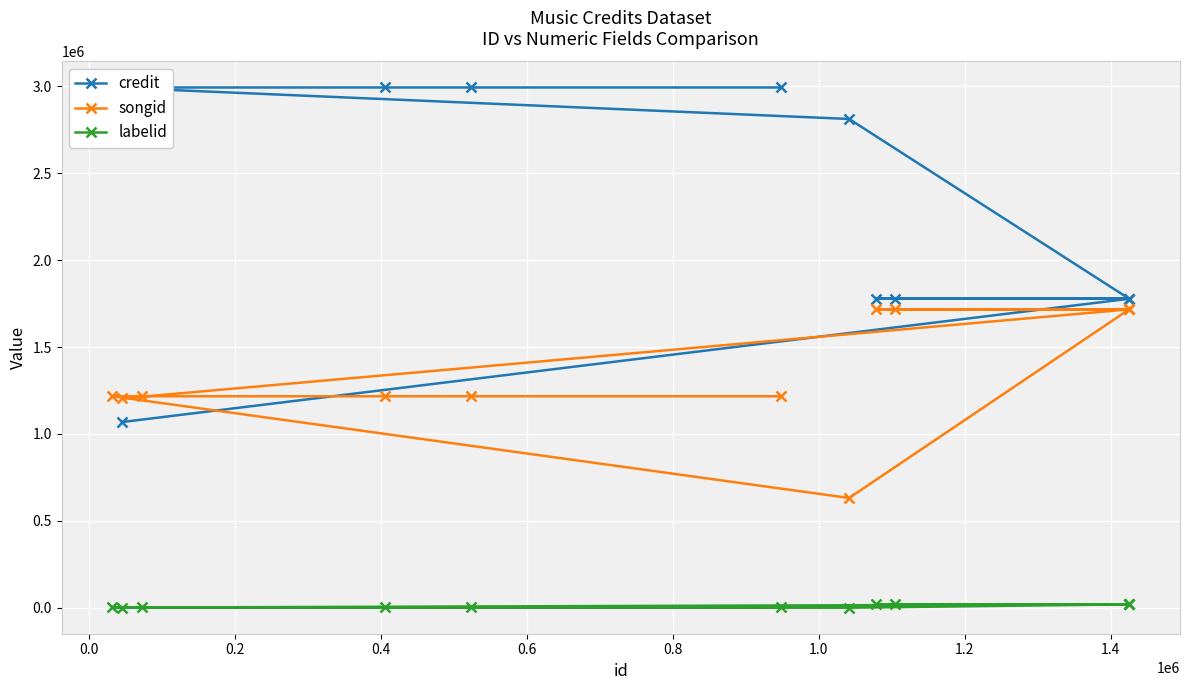

What is the lowest value of the songid series?

631298